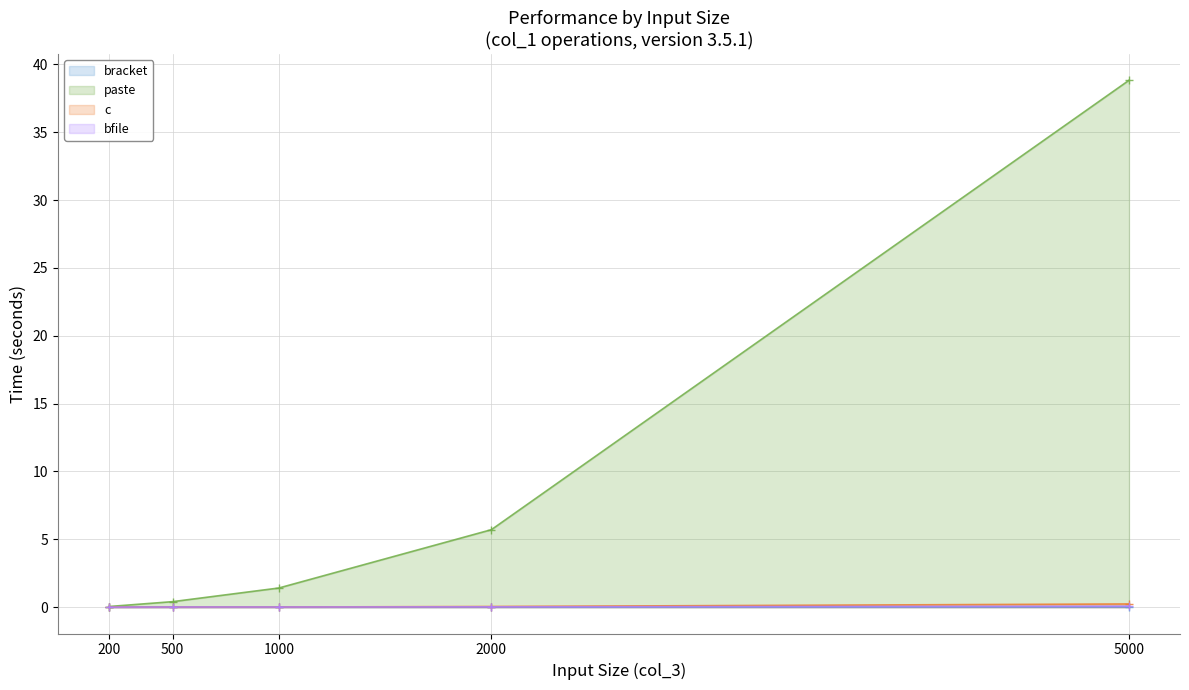

Reading left to right, what are all the values shown in this chart?

bracket: 200=0.0	500=0.0	1000=0.0	2000=0.0	5000=0.0
paste: 200=0.0	500=0.4	1000=1.4	2000=5.7	5000=38.8
c: 200=0.0	500=0.0	1000=0.0	2000=0.0	5000=0.2
bfile: 200=0.0	500=0.0	1000=0.0	2000=0.0	5000=0.1